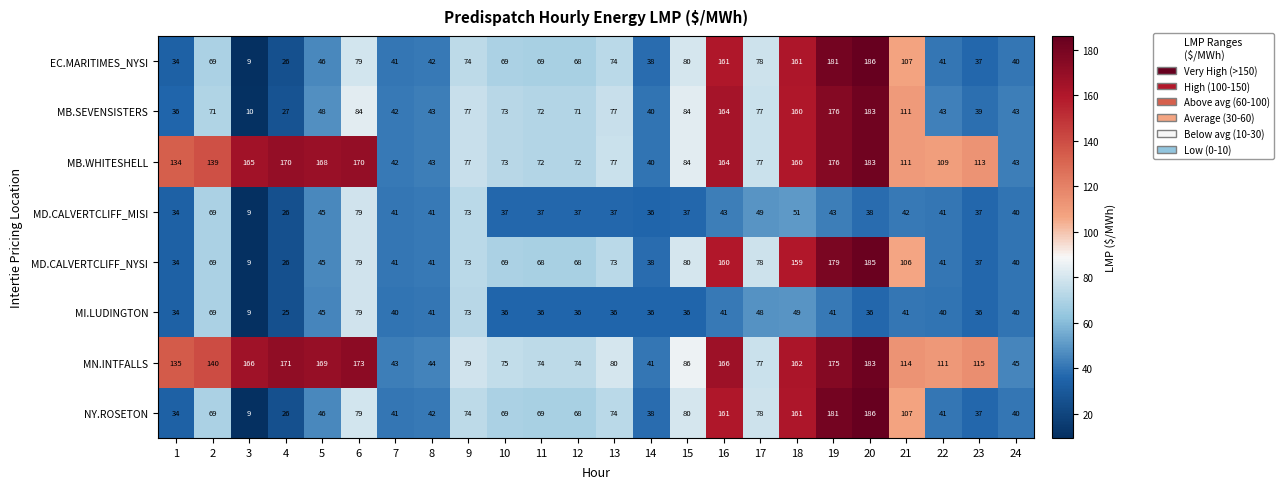

Which category has the highest value across all series?

20